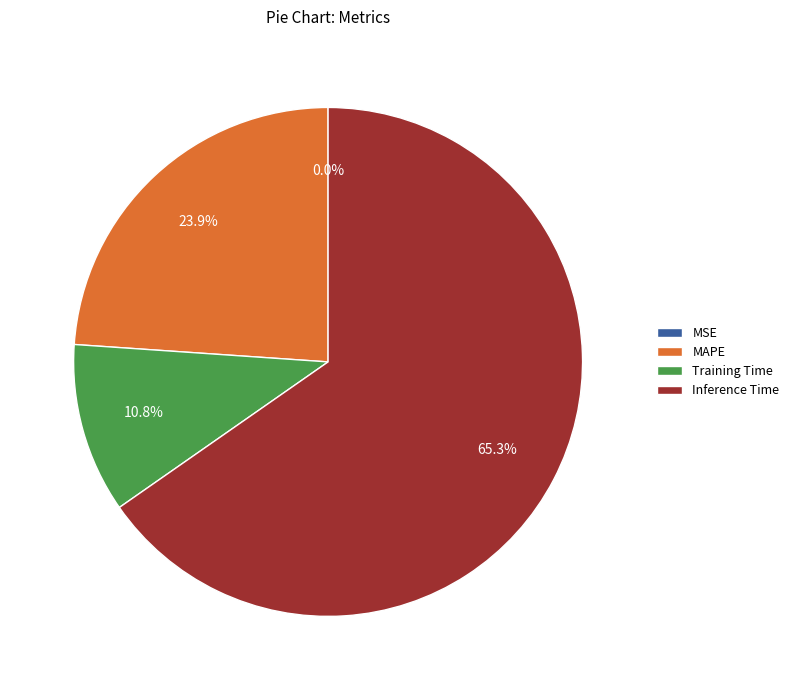

What is the largest slice in the pie chart?

Inference Time